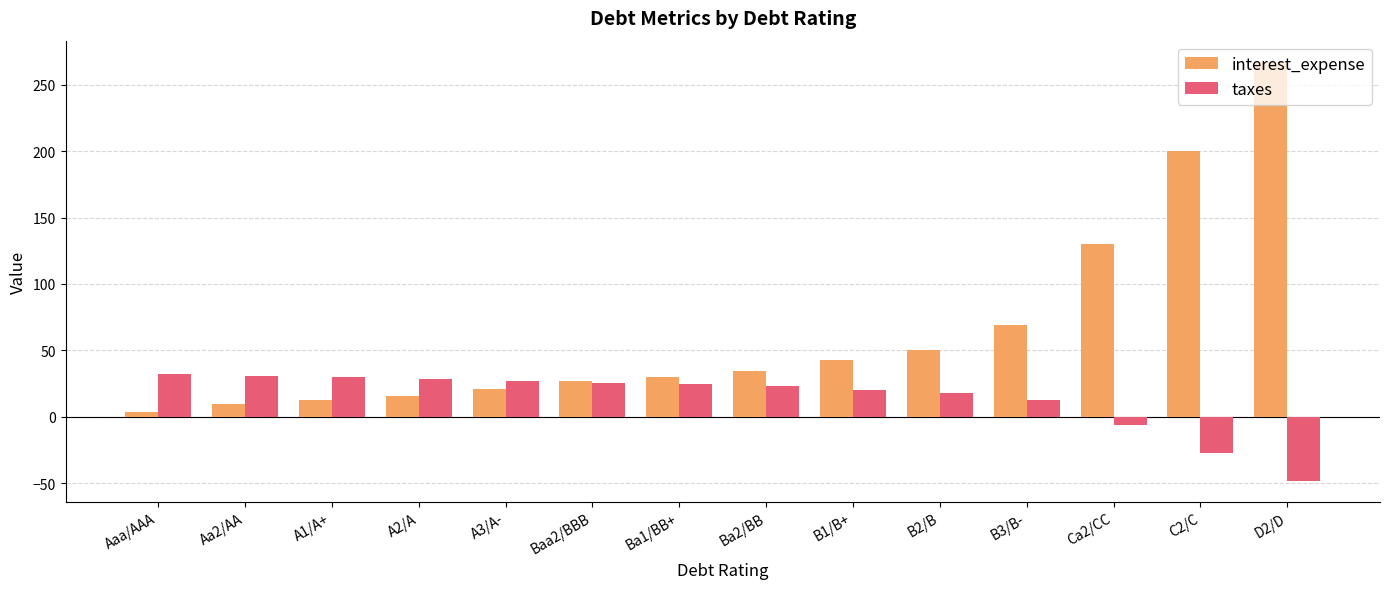

How many values in the interest_expense series are below 34?

7